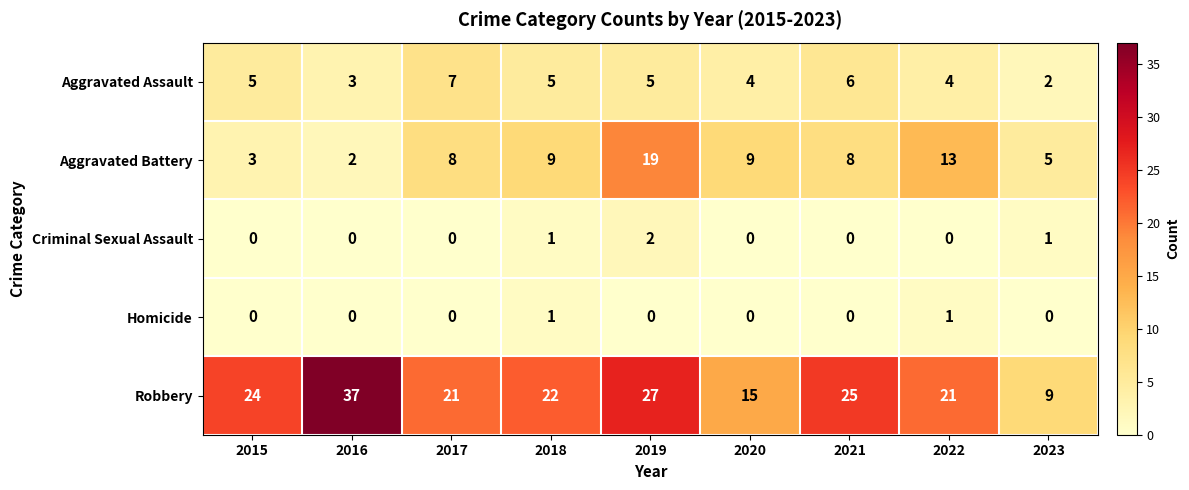

Which series has the widest spread of values?

Robbery